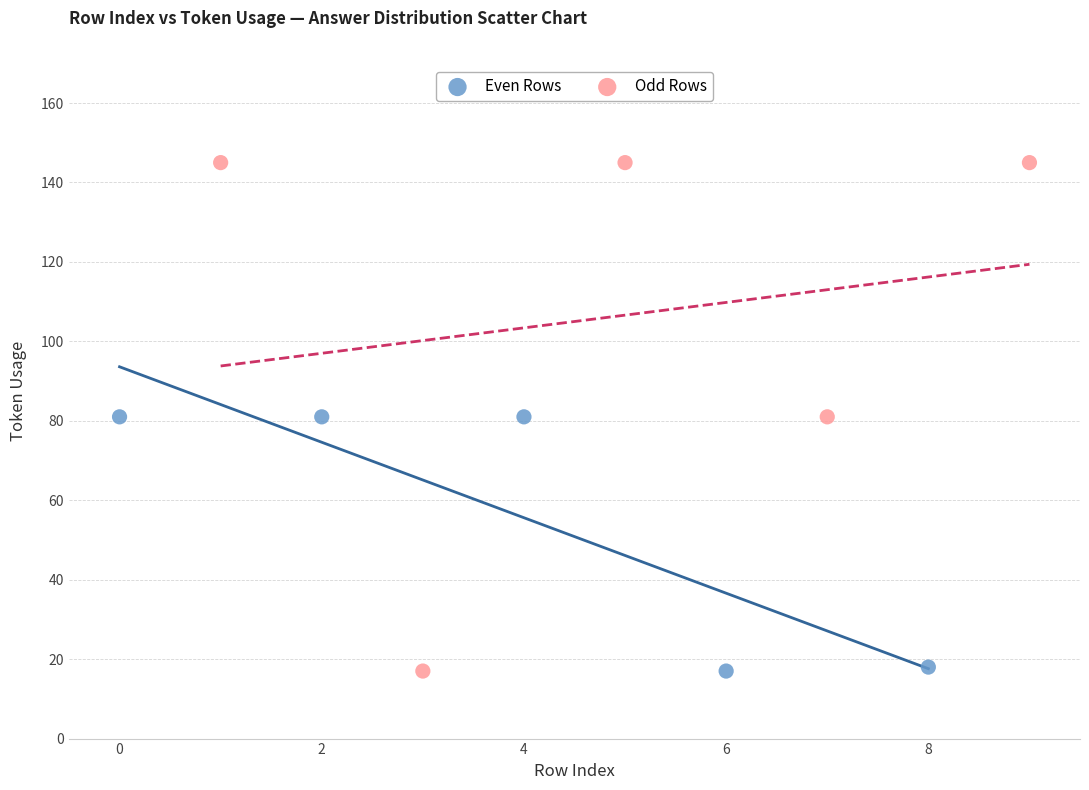

Which series has the largest Y range (max minus min)?

Odd Rows